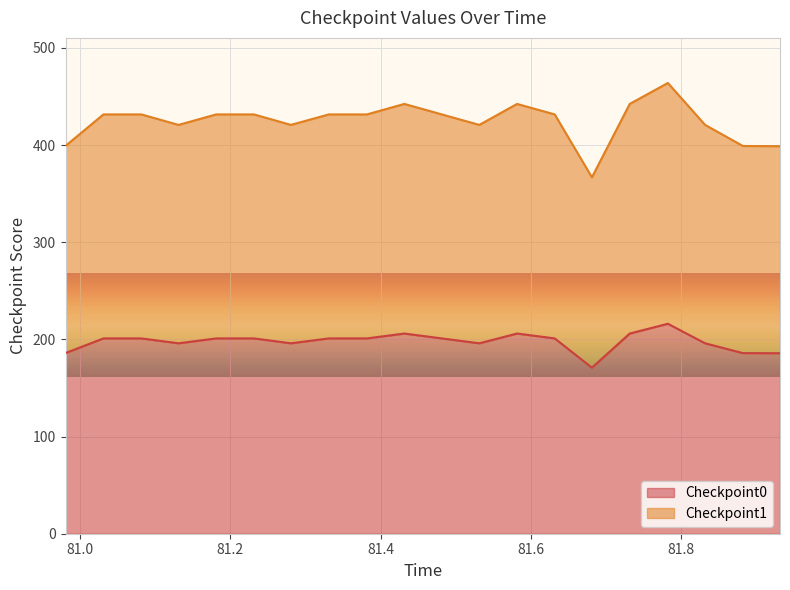

At which category is the sum across all series the highest?

81.78196